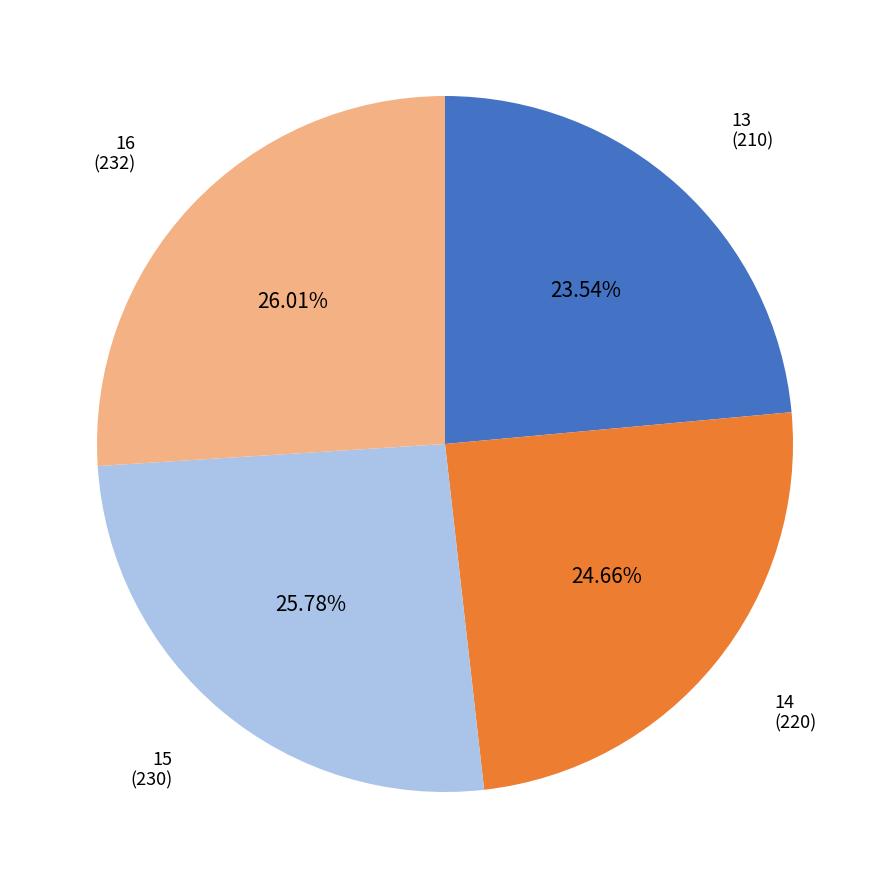

Does any single category account for the majority?

No